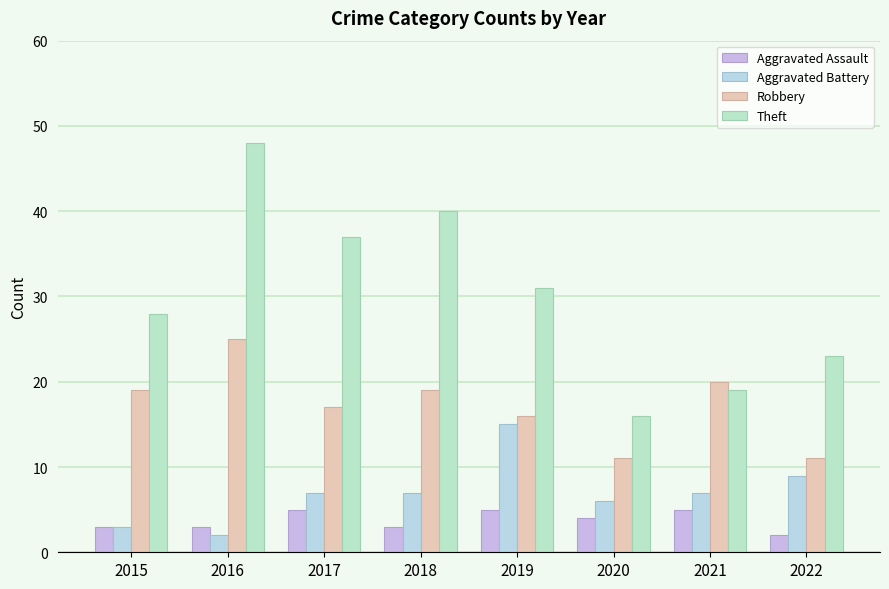

Does the chart contain any negative values?

No